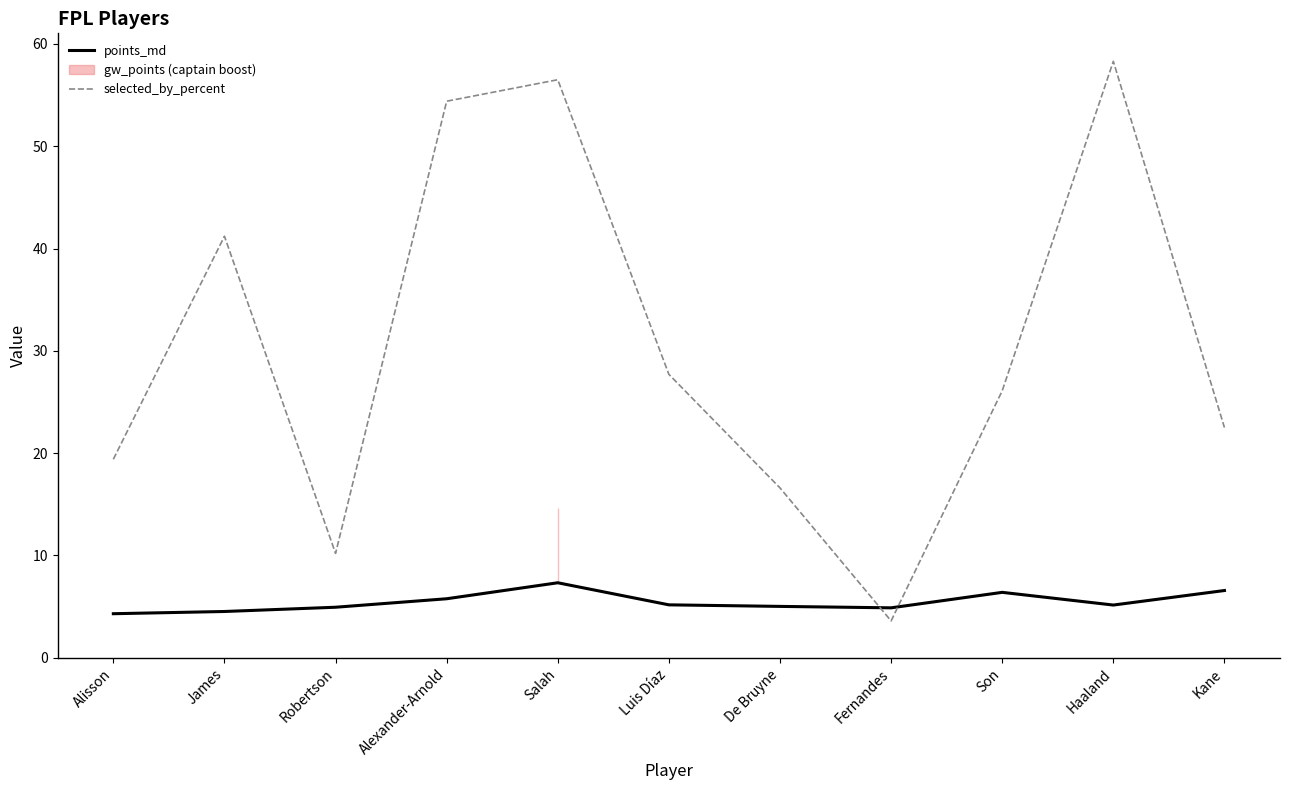

What is the label of the 11th point from the right?

Alisson